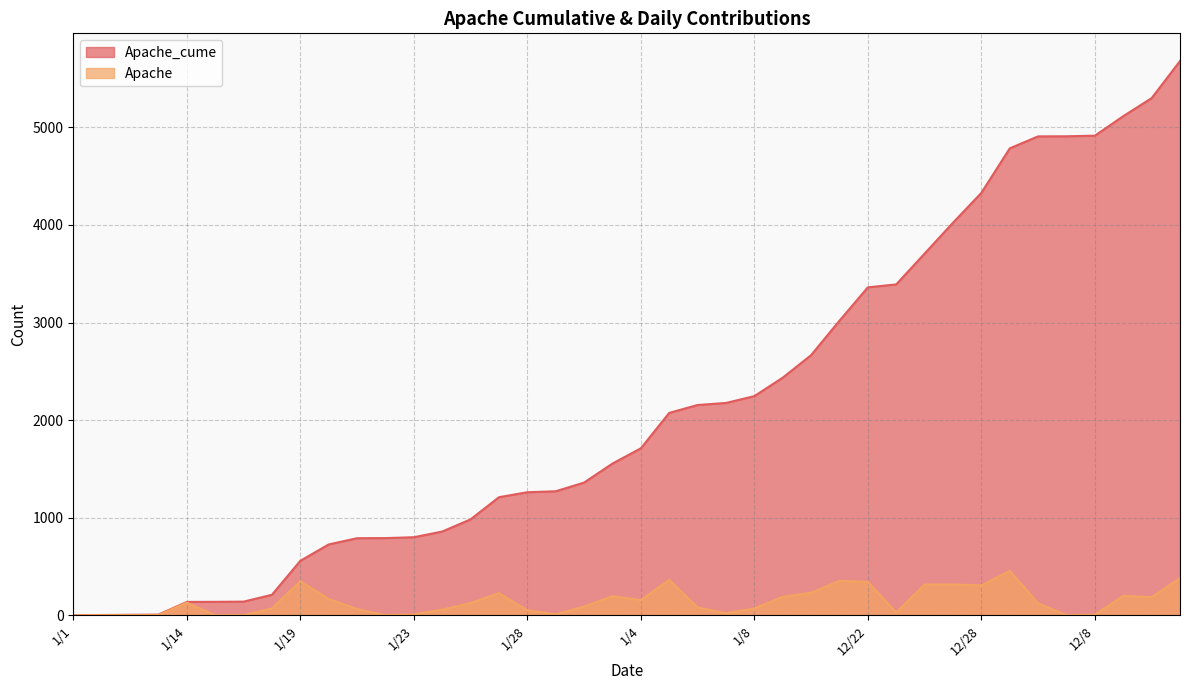

How many data points in Apache_cume are above 1711?

19